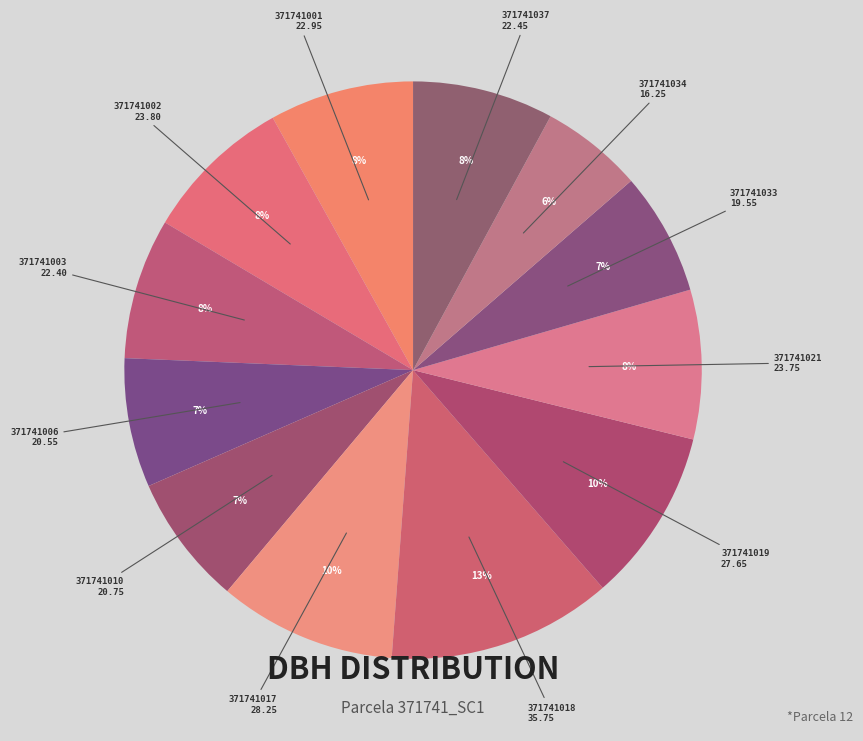

Which category has the smallest portion of the pie?

371741034